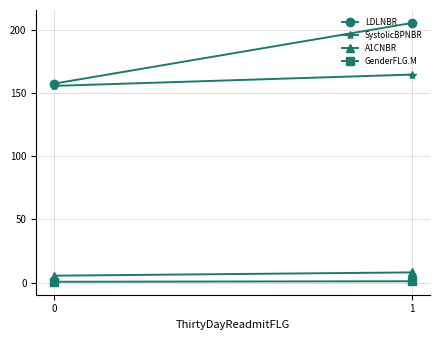

Reading left to right, transcribe all the data shown in this chart.

LDLNBR: 157.4	205.4
SystolicBPNBR: 155.6	164.6
A1CNBR: 5.4	8.0
GenderFLG.M: 0.6	1.0